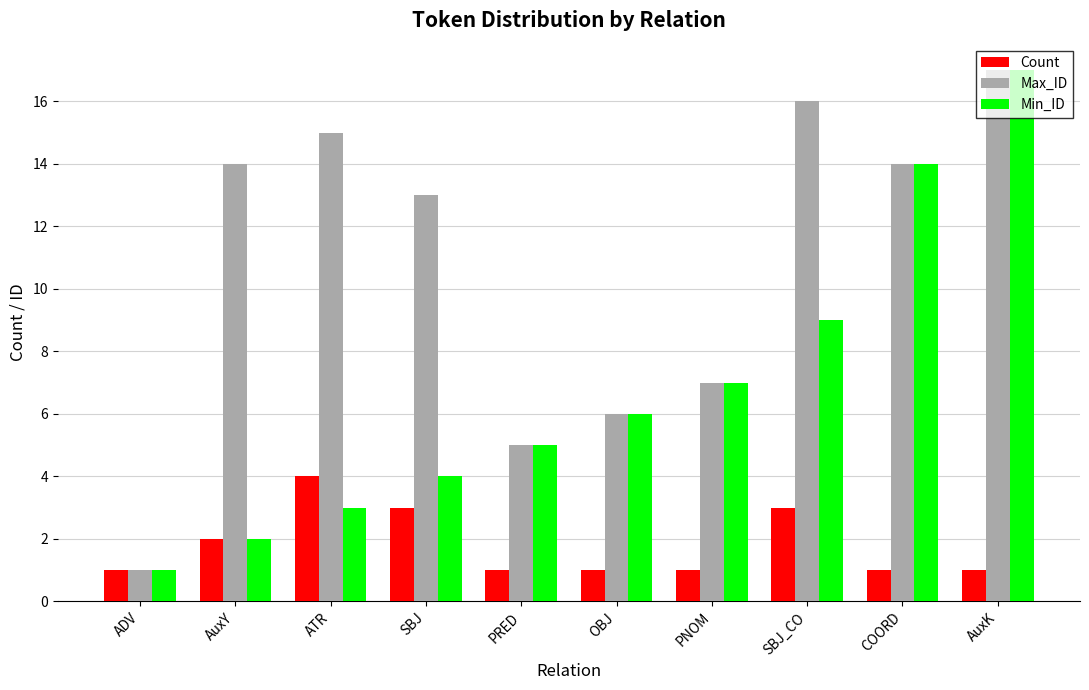

What position from the right is AuxY?

9